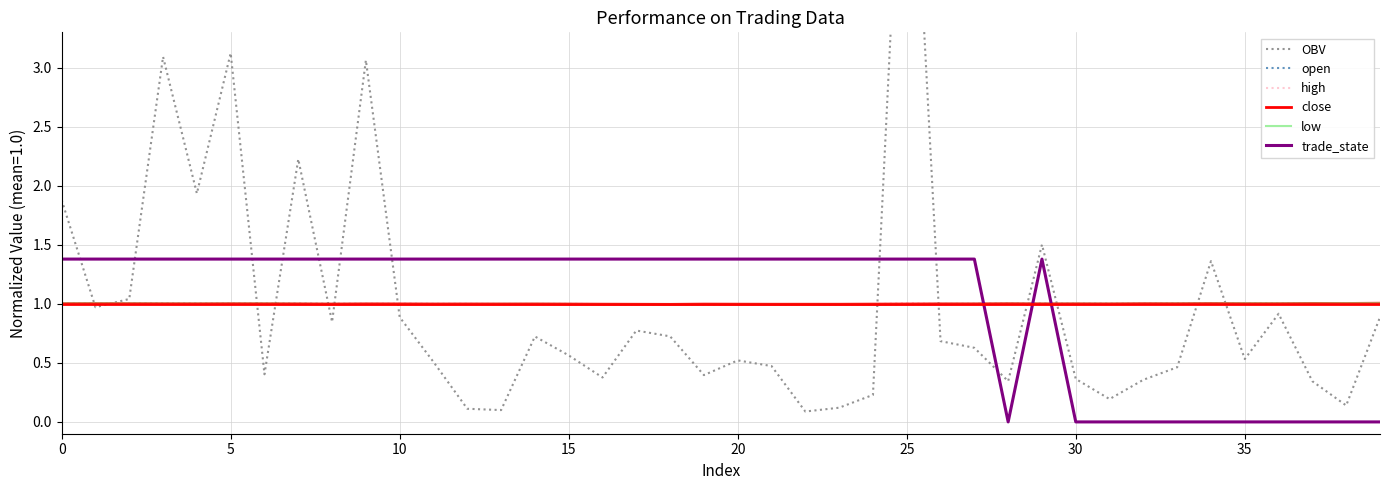

Reading left to right, what are all the values shown in this chart?

OBV: 1.9	1.0	1.0	3.1	1.9	3.1	0.4	2.2	0.8	3.1	0.9	0.5	0.1	0.1	0.7	0.6	0.4	0.8	0.7	0.4	0.5	0.5	0.1	0.1	0.2	6.1	0.7	0.6	0.3	1.5	0.4	0.2	0.4	0.5	1.4	0.5	0.9	0.3	0.1	0.9
open: 1.0	1.0	1.0	1.0	1.0	1.0	1.0	1.0	1.0	1.0	1.0	1.0	1.0	1.0	1.0	1.0	1.0	1.0	1.0	1.0	1.0	1.0	1.0	1.0	1.0	1.0	1.0	1.0	1.0	1.0	1.0	1.0	1.0	1.0	1.0	1.0	1.0	1.0	1.0	1.0
high: 1.0	1.0	1.0	1.0	1.0	1.0	1.0	1.0	1.0	1.0	1.0	1.0	1.0	1.0	1.0	1.0	1.0	1.0	1.0	1.0	1.0	1.0	1.0	1.0	1.0	1.0	1.0	1.0	1.0	1.0	1.0	1.0	1.0	1.0	1.0	1.0	1.0	1.0	1.0	1.0
close: 1.0	1.0	1.0	1.0	1.0	1.0	1.0	1.0	1.0	1.0	1.0	1.0	1.0	1.0	1.0	1.0	1.0	1.0	1.0	1.0	1.0	1.0	1.0	1.0	1.0	1.0	1.0	1.0	1.0	1.0	1.0	1.0	1.0	1.0	1.0	1.0	1.0	1.0	1.0	1.0
low: 1.0	1.0	1.0	1.0	1.0	1.0	1.0	1.0	1.0	1.0	1.0	1.0	1.0	1.0	1.0	1.0	1.0	1.0	1.0	1.0	1.0	1.0	1.0	1.0	1.0	1.0	1.0	1.0	1.0	1.0	1.0	1.0	1.0	1.0	1.0	1.0	1.0	1.0	1.0	1.0
trade_state: 1.4	1.4	1.4	1.4	1.4	1.4	1.4	1.4	1.4	1.4	1.4	1.4	1.4	1.4	1.4	1.4	1.4	1.4	1.4	1.4	1.4	1.4	1.4	1.4	1.4	1.4	1.4	1.4	0.0	1.4	0.0	0.0	0.0	0.0	0.0	0.0	0.0	0.0	0.0	0.0